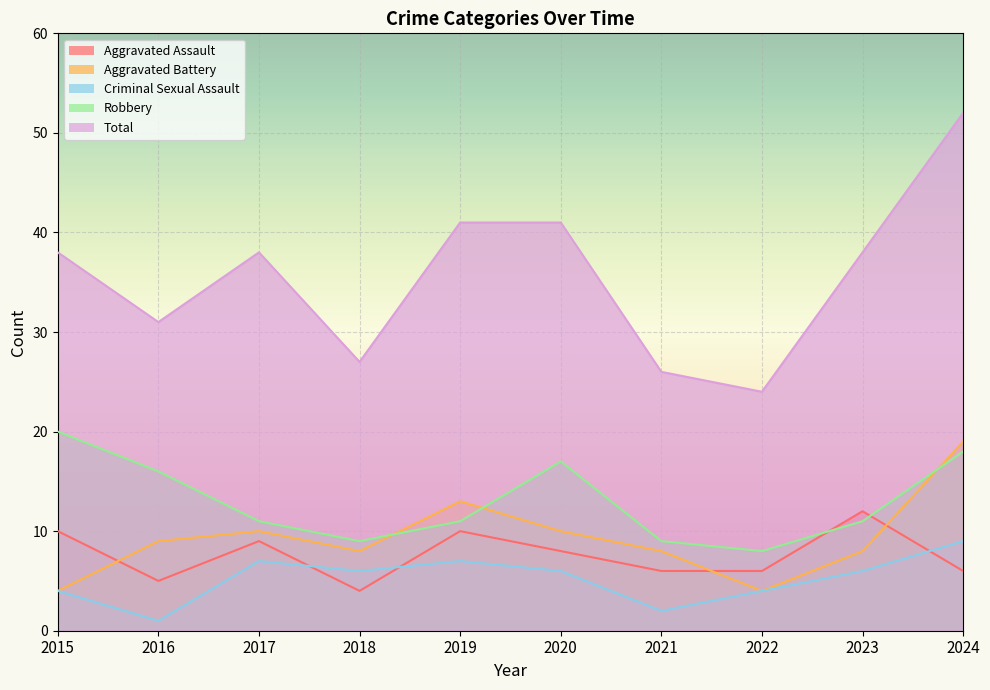

Reading right to left, list all the values displayed in this chart.

Aggravated Assault: 2024=6	2023=12	2022=6	2021=6	2020=8	2019=10	2018=4	2017=9	2016=5	2015=10
Aggravated Battery: 2024=19	2023=8	2022=4	2021=8	2020=10	2019=13	2018=8	2017=10	2016=9	2015=4
Criminal Sexual Assault: 2024=9	2023=6	2022=4	2021=2	2020=6	2019=7	2018=6	2017=7	2016=1	2015=4
Robbery: 2024=18	2023=11	2022=8	2021=9	2020=17	2019=11	2018=9	2017=11	2016=16	2015=20
Total: 2024=52	2023=38	2022=24	2021=26	2020=41	2019=41	2018=27	2017=38	2016=31	2015=38